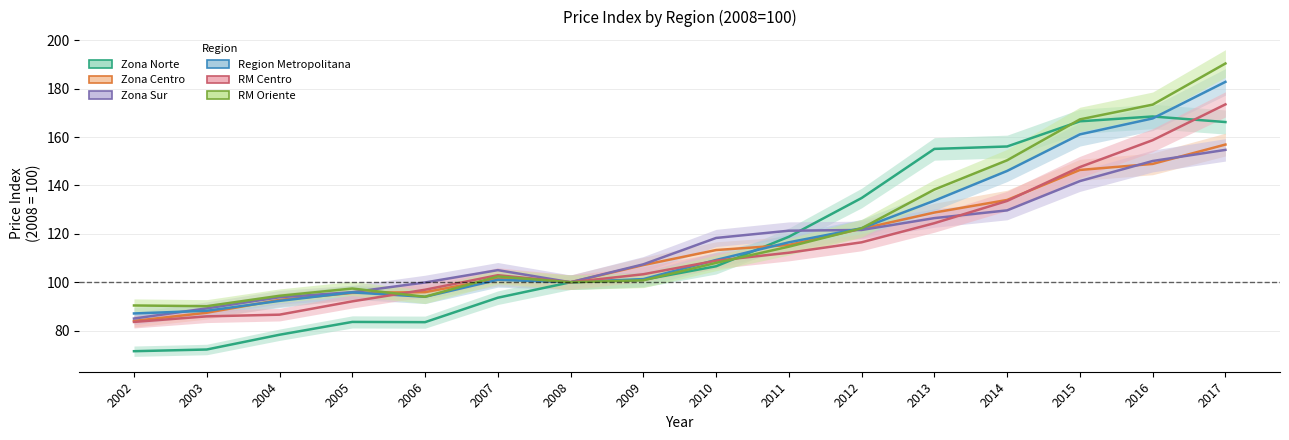

What are all the series names shown in the legend?

Zona Norte, Zona Centro, Zona Sur, Region Metropolitana, RM Centro, RM Oriente